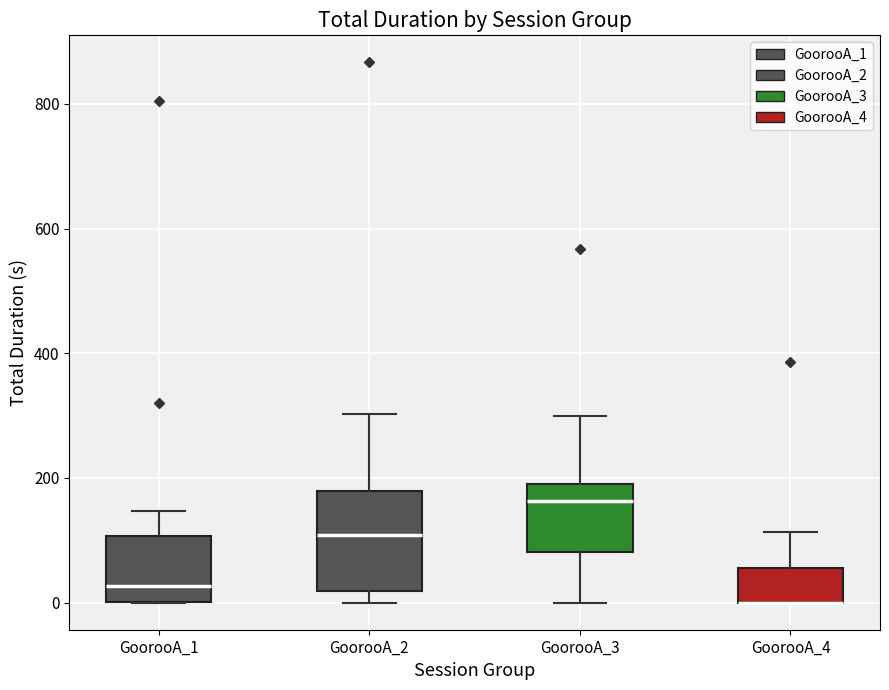

Which box is the tallest, from its lower edge to its upper edge?

GoorooA_2